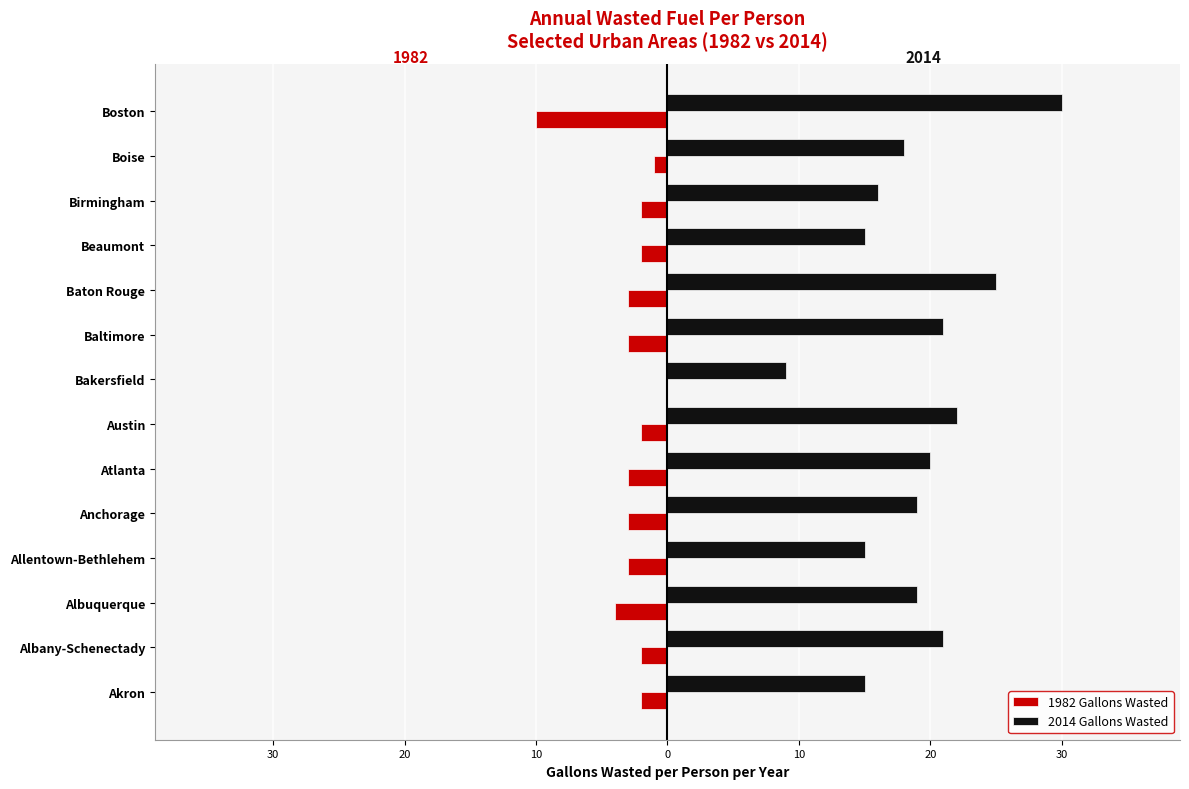

What are all the series names shown in the legend?

1982 Gallons Wasted, 2014 Gallons Wasted